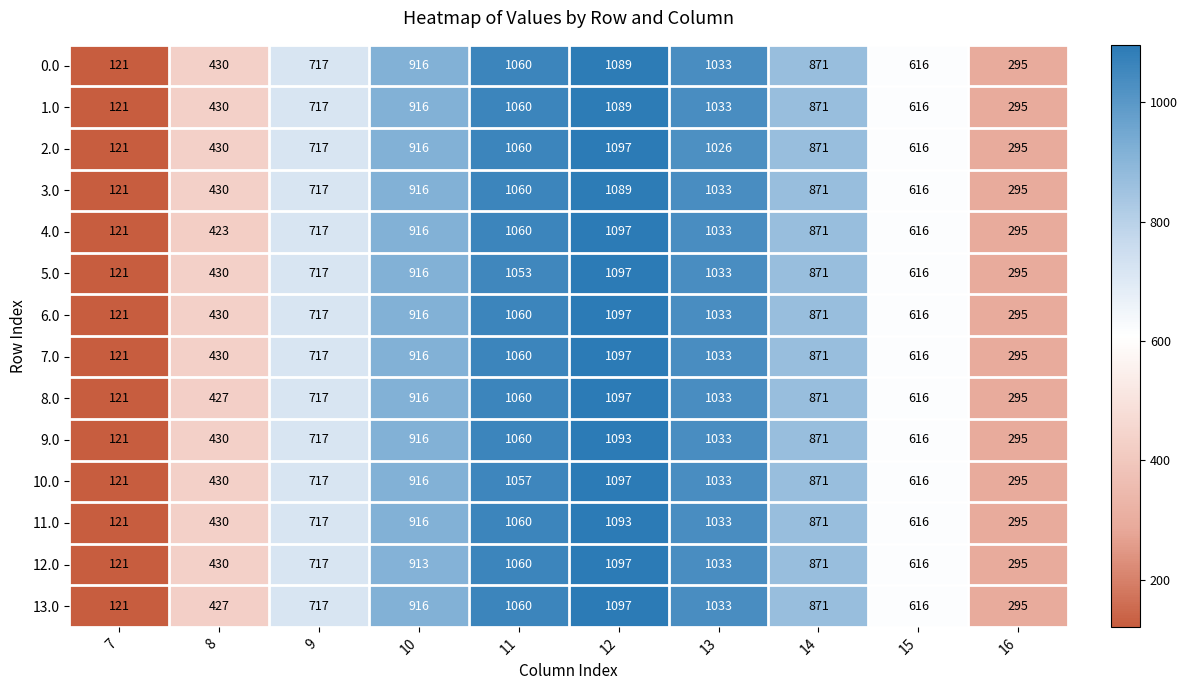

At how many categories does at least one series exceed 660?

6